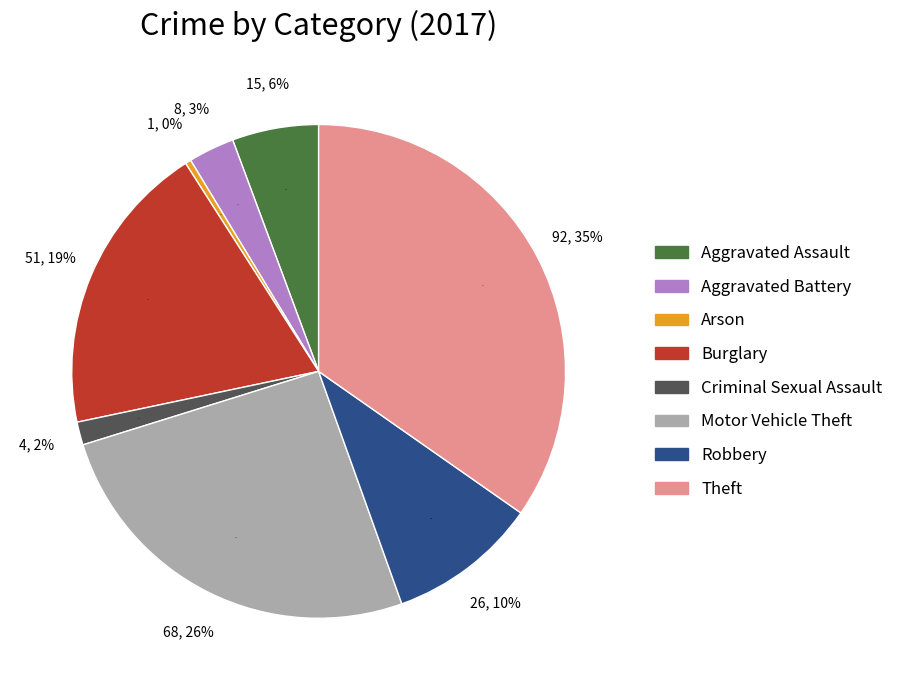

Which slice is the largest?

Theft